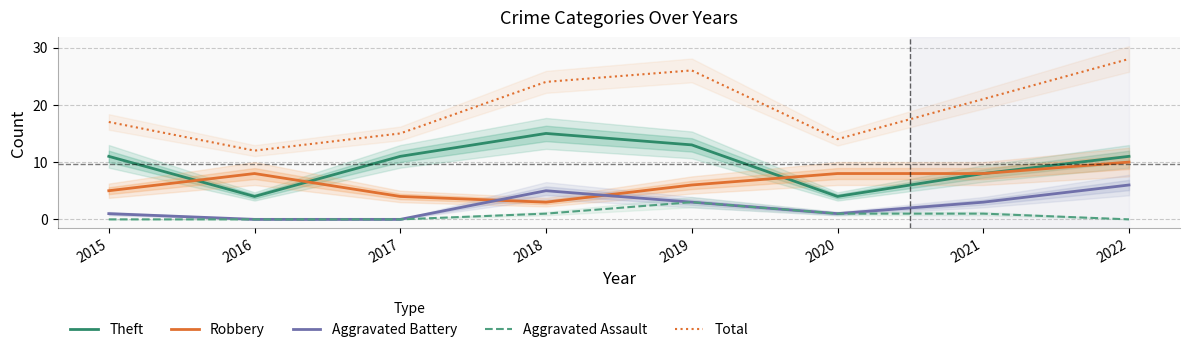

Reading left to right, transcribe all the data shown in this chart.

Theft: 11	4	11	15	13	4	8	11
Robbery: 5	8	4	3	6	8	8	10
Aggravated Battery: 1	0	0	5	3	1	3	6
Aggravated Assault: 0	0	0	1	3	1	1	0
Total: 17	12	15	24	26	14	21	28